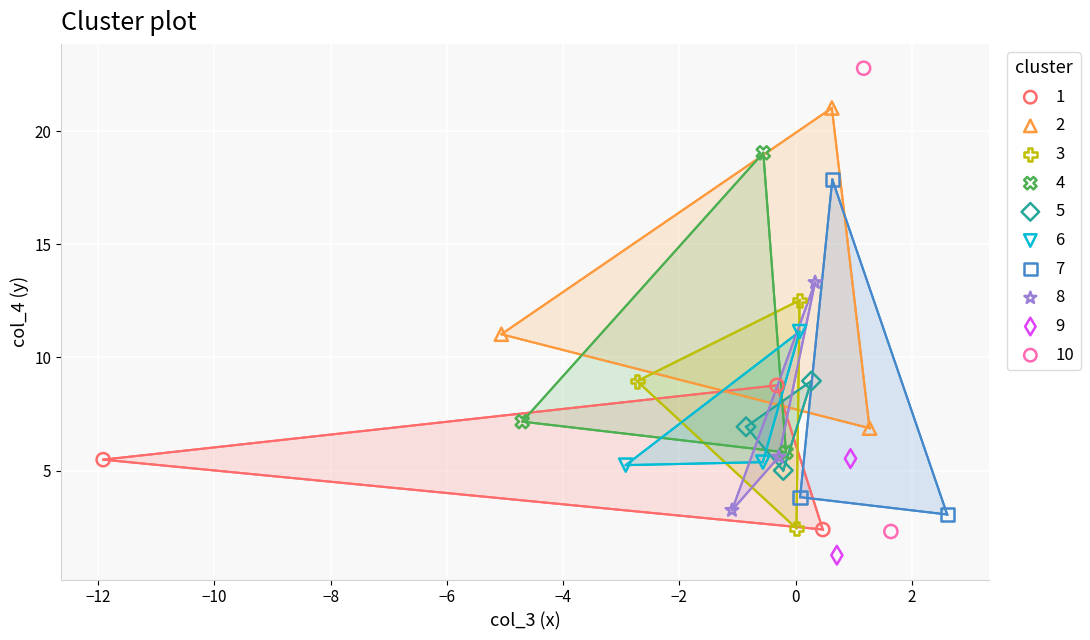

Which series reaches the minimum Y coordinate?

9